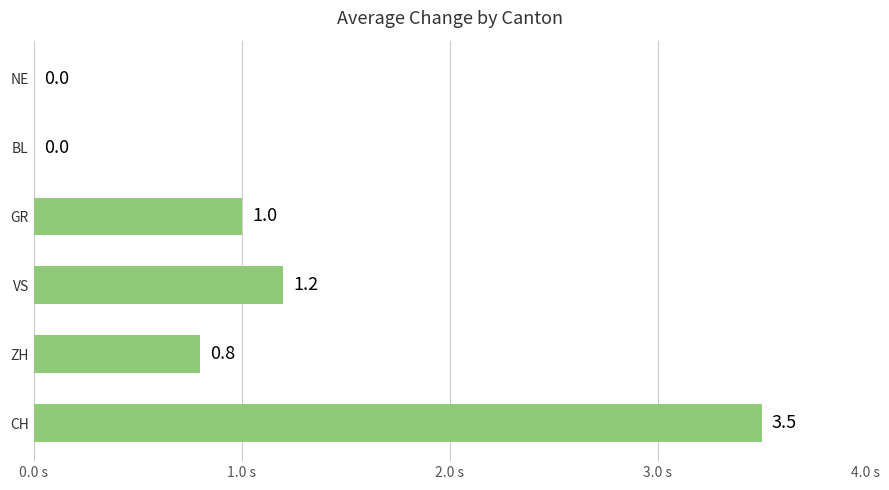

Between GR and NE, which is larger?

GR